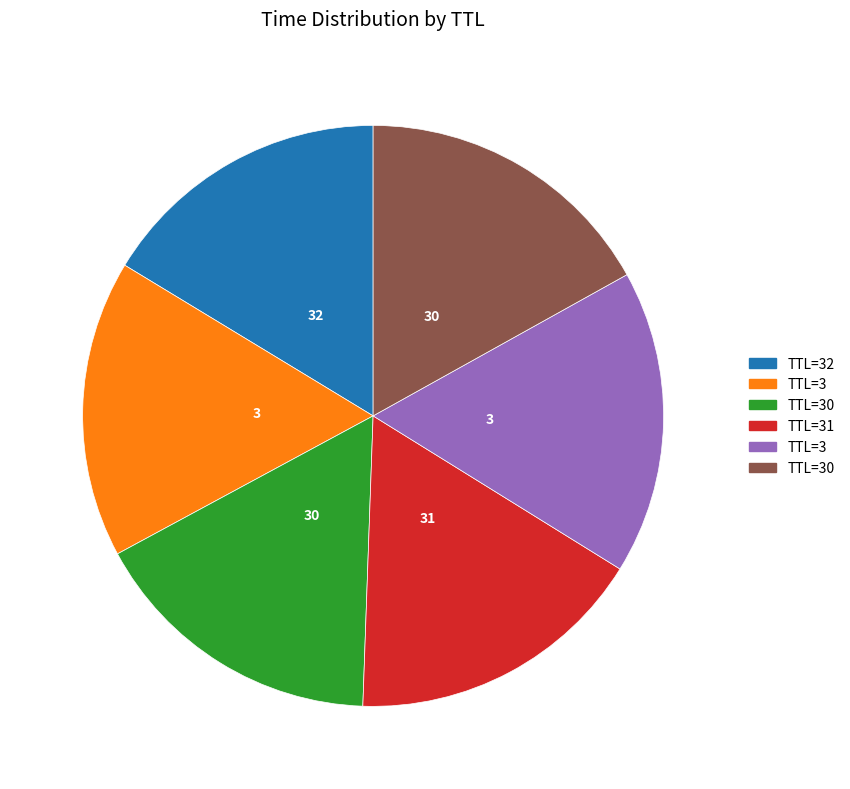

Does any single category account for the majority?

No